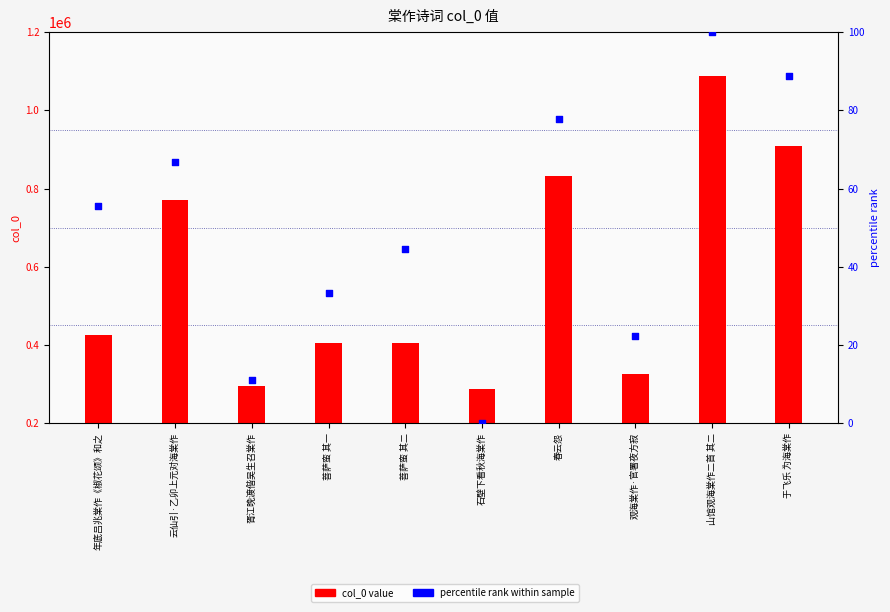

At how many categories does at least one series exceed 278939?

10